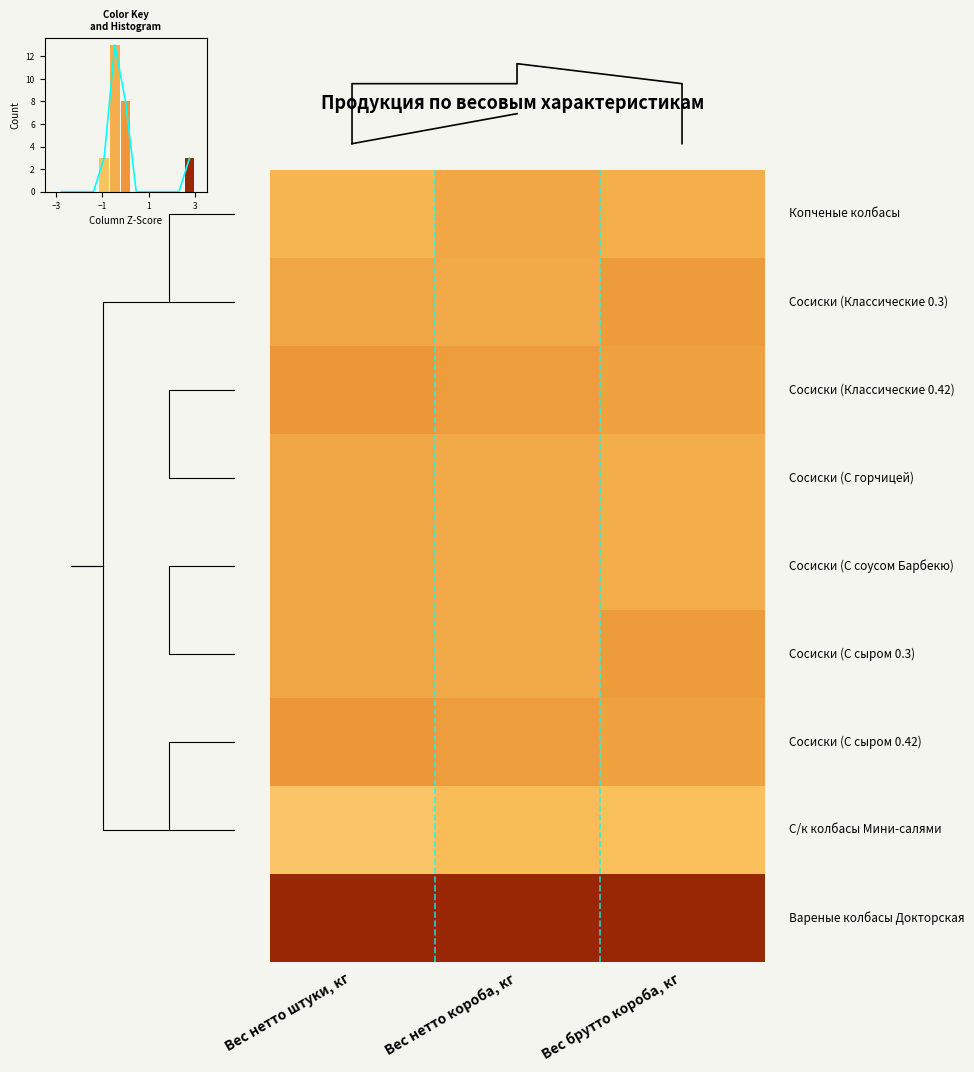

Count the 8 values in the range 2 to 3.

3